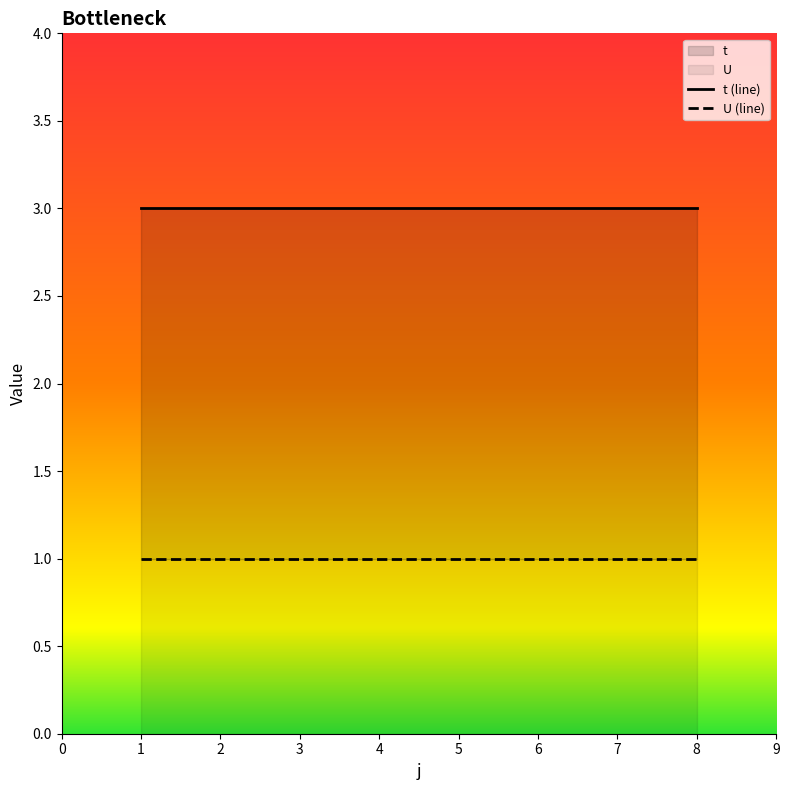

At how many categories does at least one series exceed 2?

8